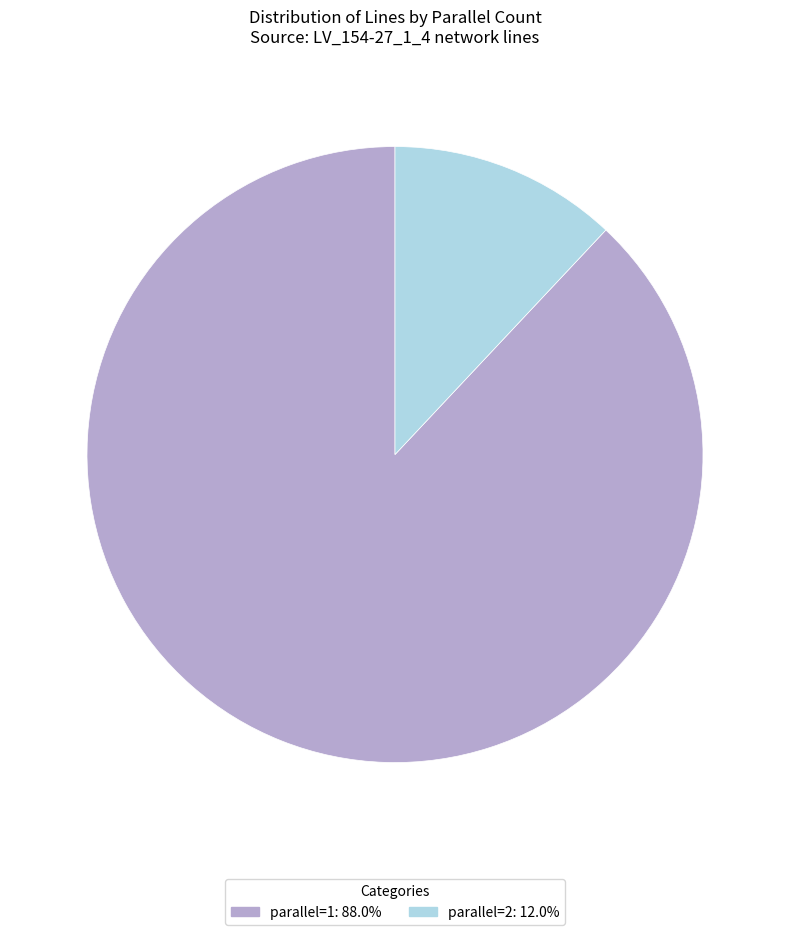

Which has a higher value, parallel=1 or parallel=2?

parallel=1